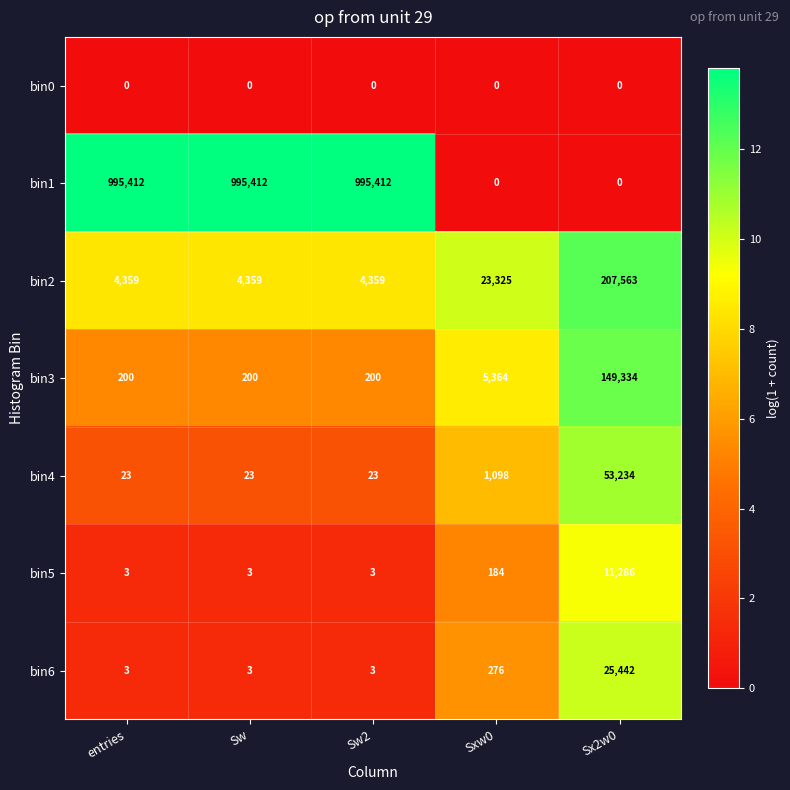

The value of bin2 at Sxw0 is 6170. True or false?

False